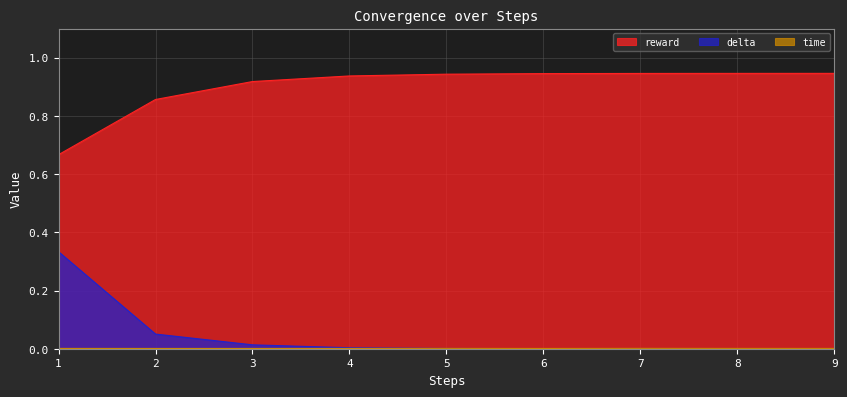

What are all the series names shown in the legend?

reward, delta, time